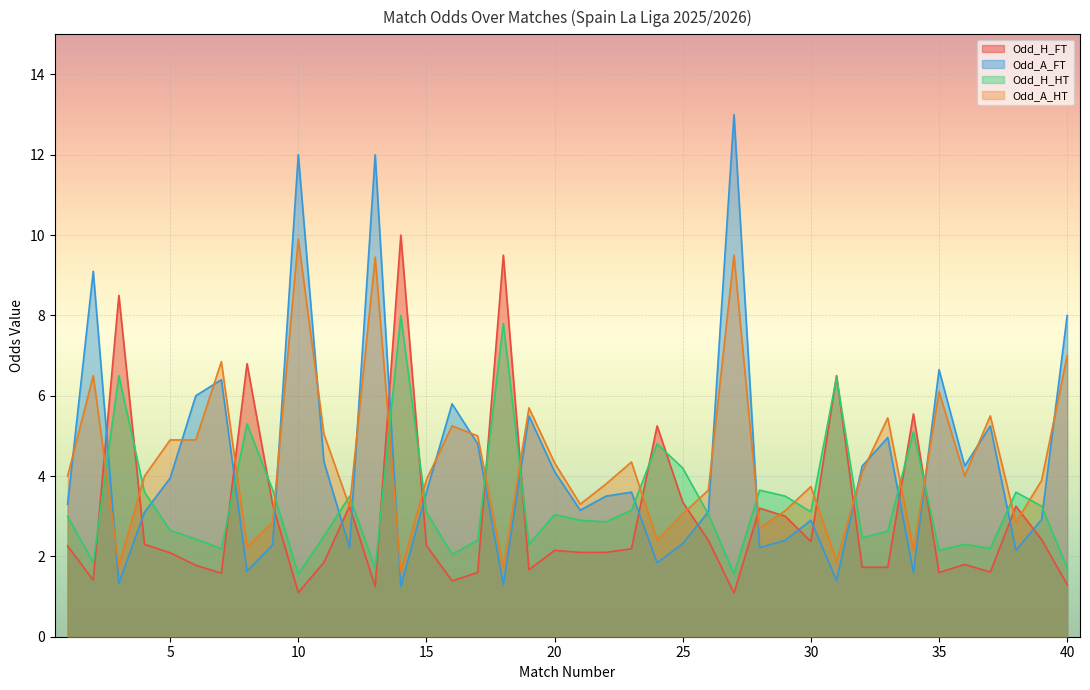

How many series are shown in this chart?

4